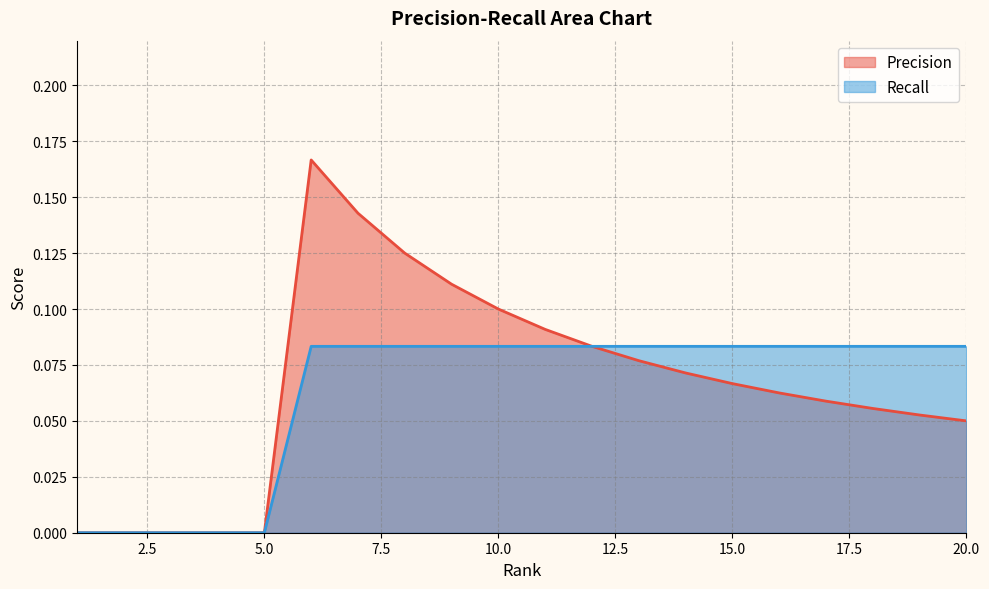

True or false: Recall has more than 1 interior local peaks.

False